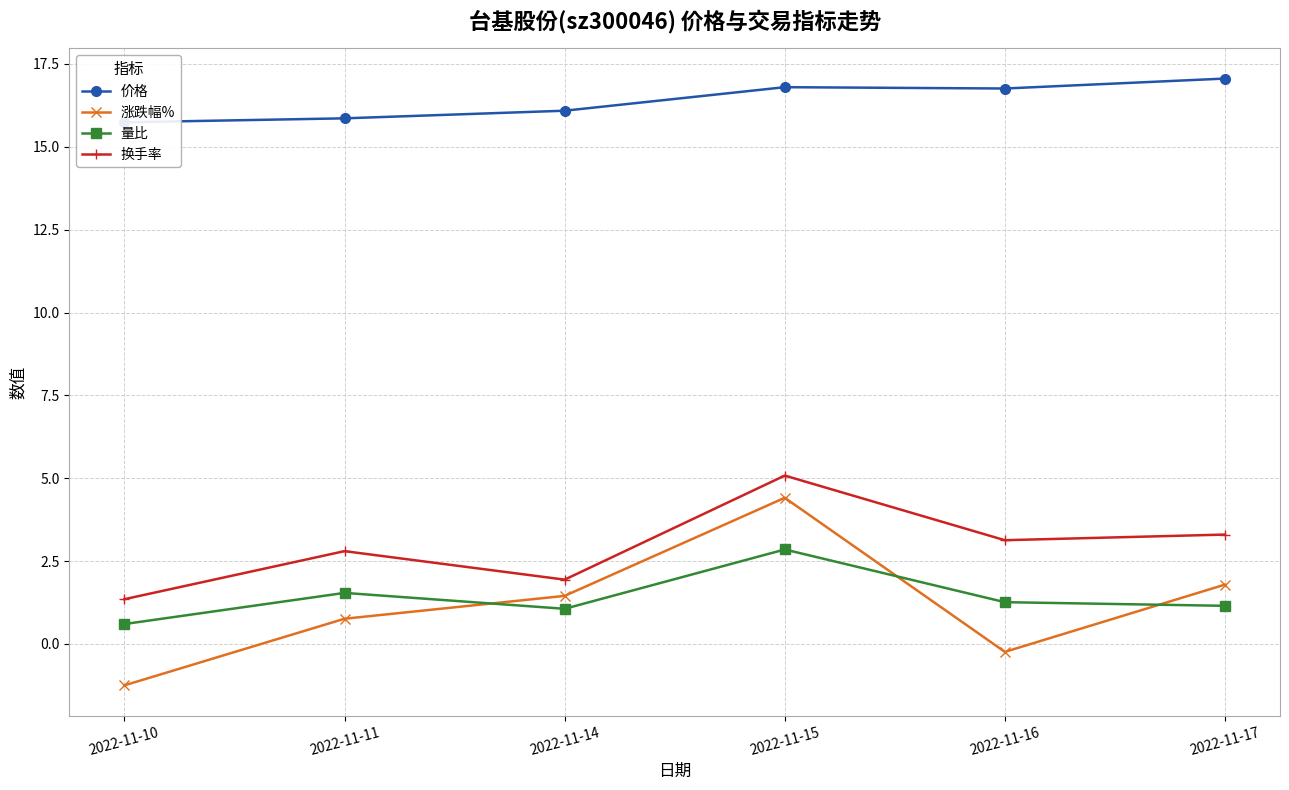

At which category is the sum across all series the highest?

2022-11-15